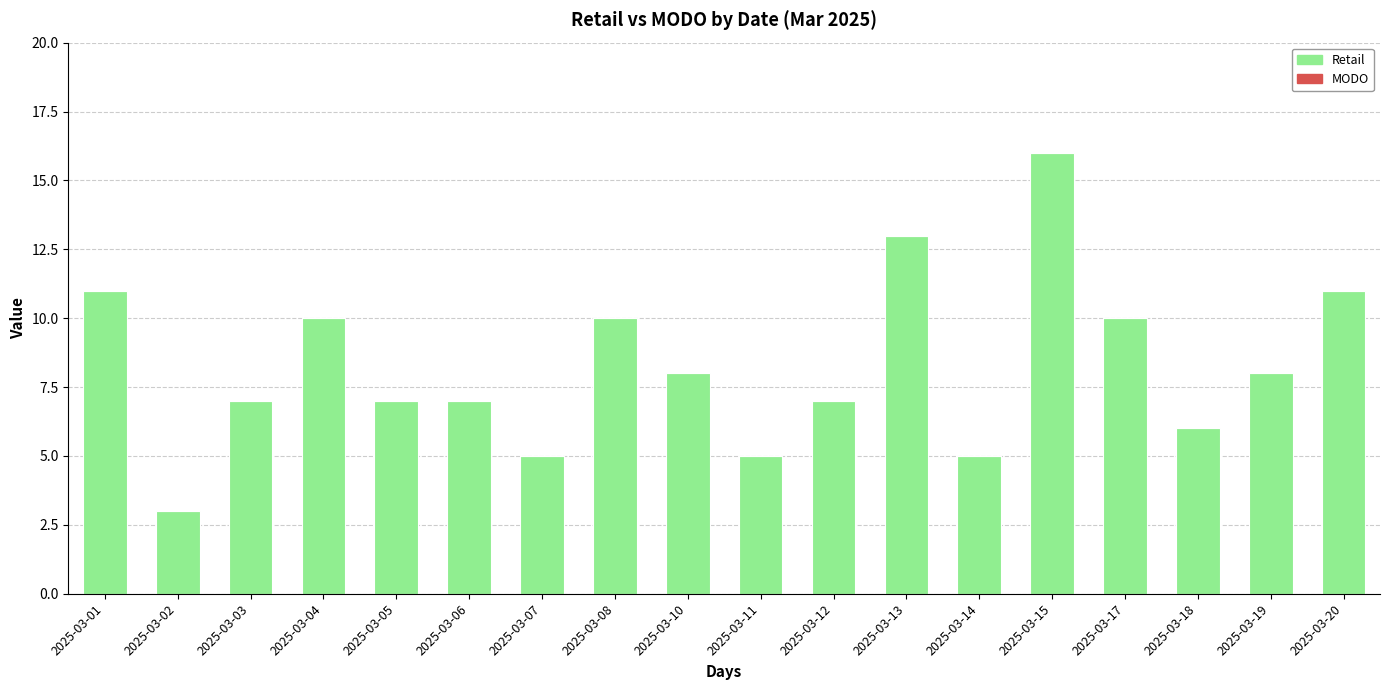

The chart shows a value of 7 at 2025-03-12. True or false?

True